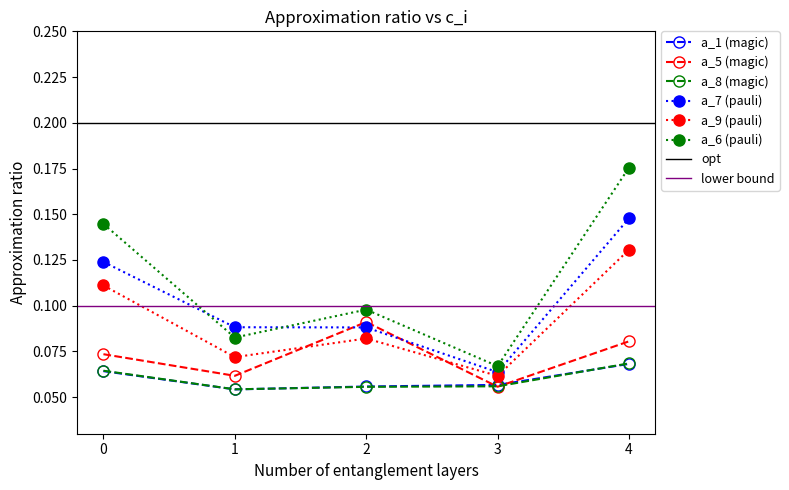

How many lines are shown in the chart?

6